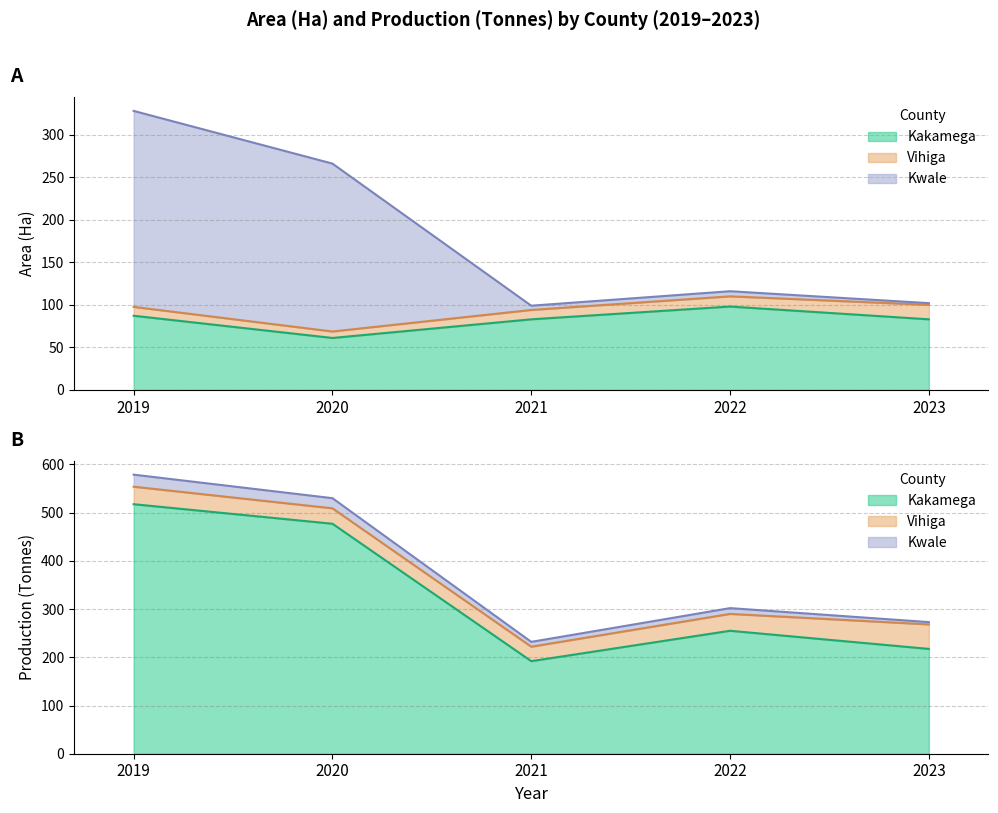

What is the difference between the maximum and minimum values in the Kwale series?

228.8